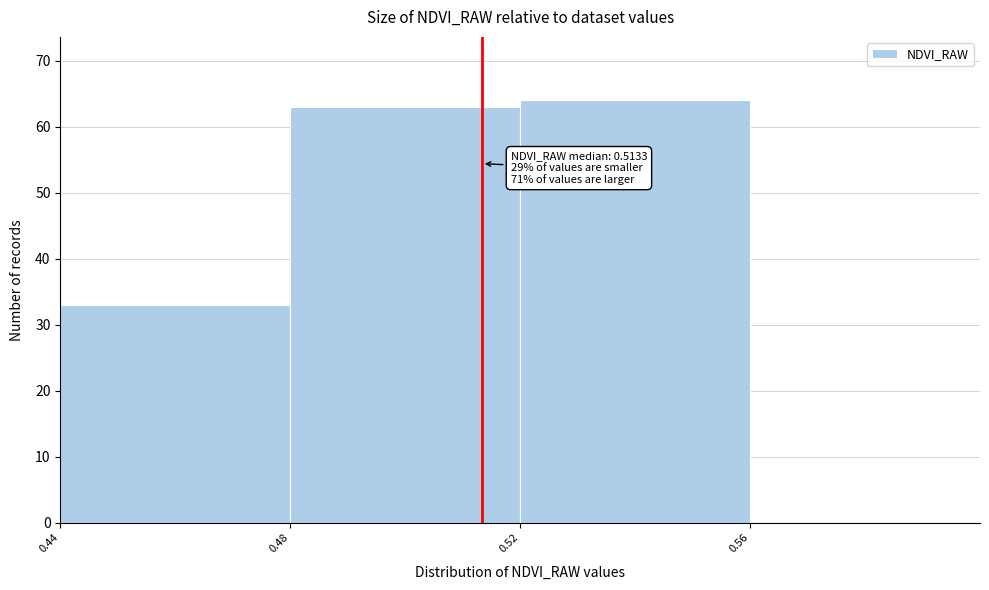

Which range on the x-axis has the tallest bar?

0.52 to 0.56